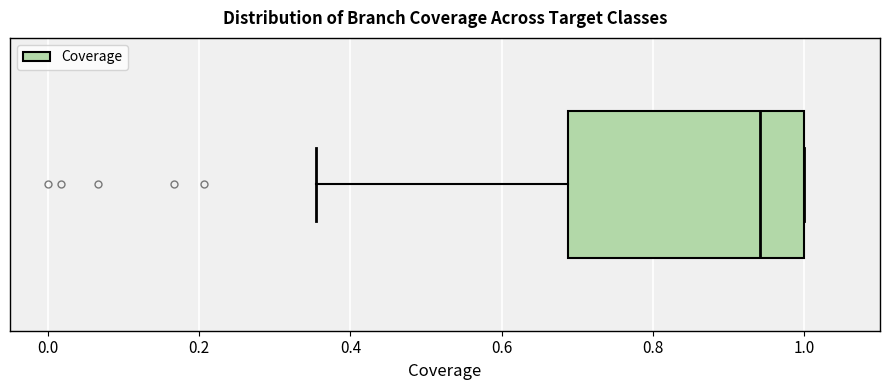

Transcribe this box plot: give where the median line is, the range the box spans, and where the two whiskers end, as read against the x-axis. The values are not printed on the chart, so give them approximately, as read against the axis.

median 0.94, box 0.68 to 1.00, whiskers 0.36 to 1.00